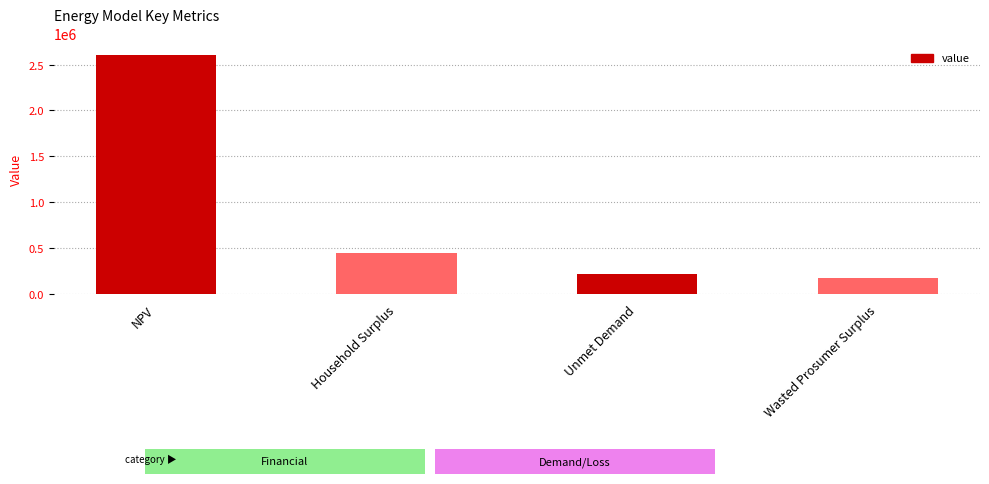

Which label corresponds to the smallest value in the chart?

Wasted Prosumer Surplus